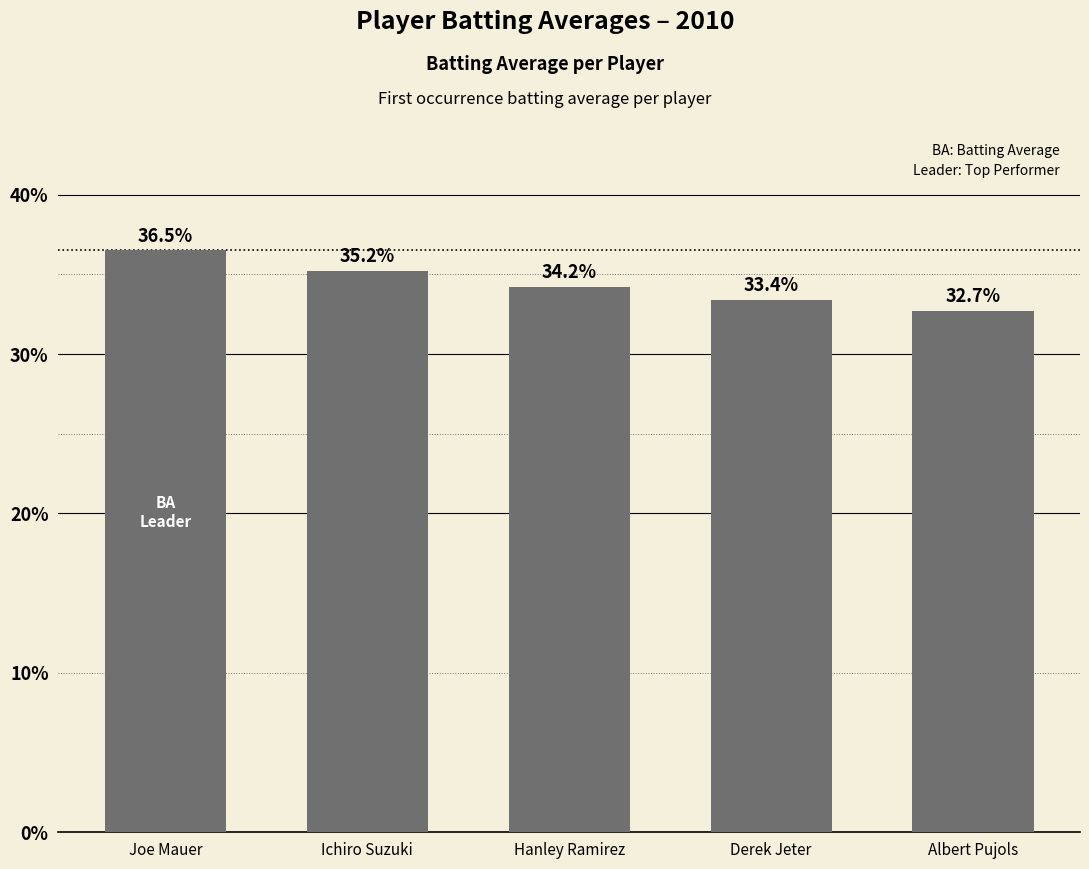

Which has a higher value, Derek Jeter or Joe Mauer?

Joe Mauer